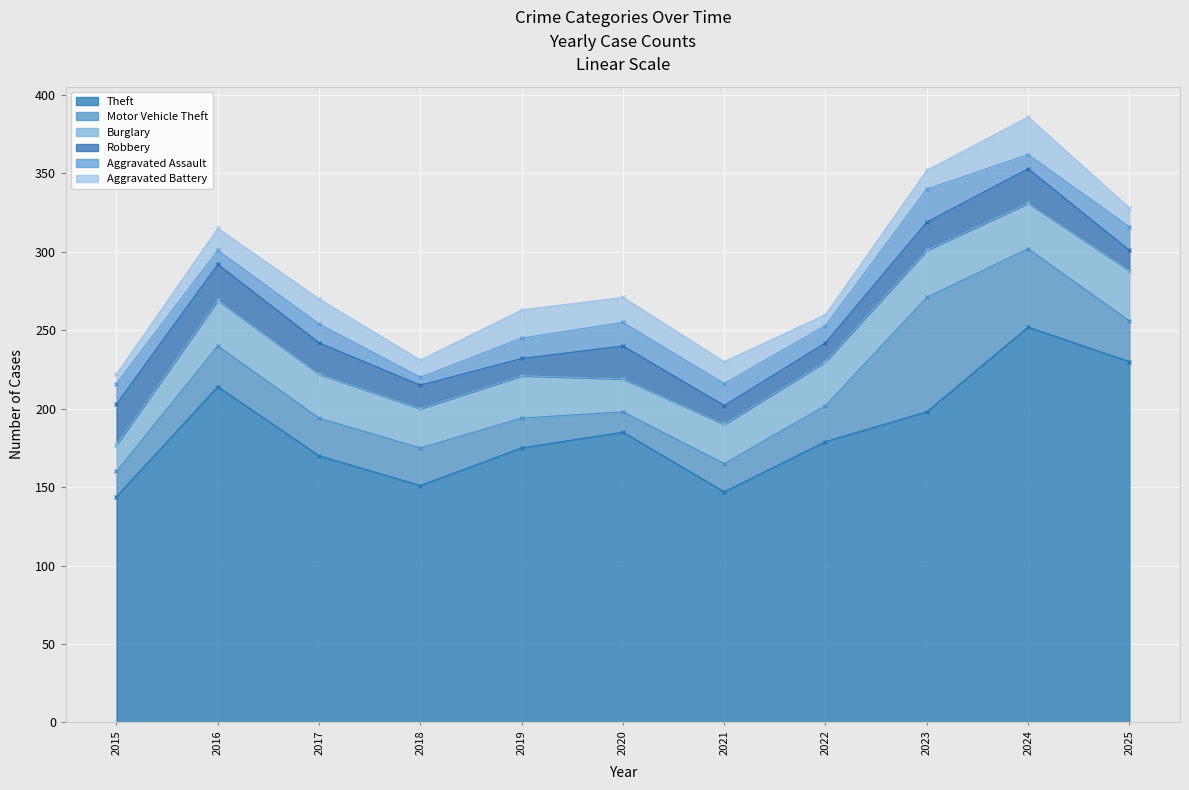

What is the total value across all series at 2015?

222